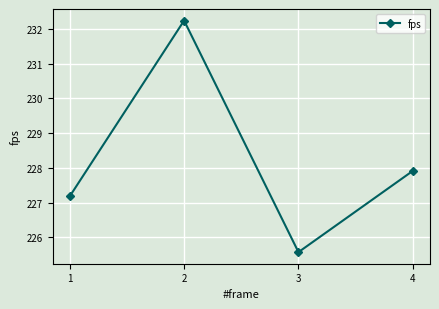

True or false: the data has more than 0 interior local peaks.

True